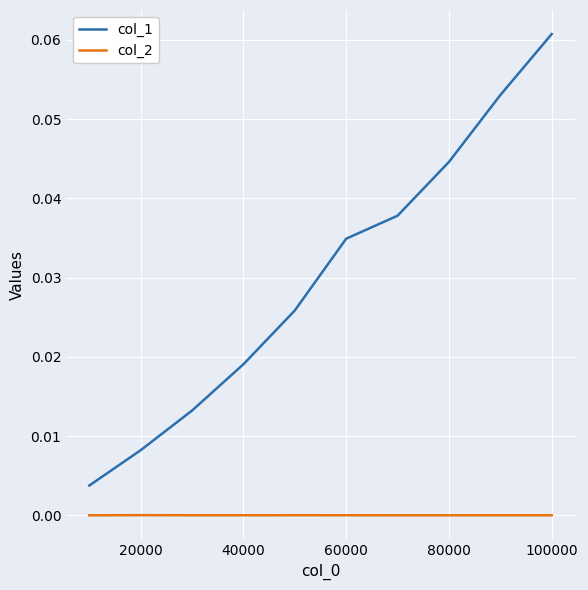

True or false: col_2 and col_1 cross at least once.

False